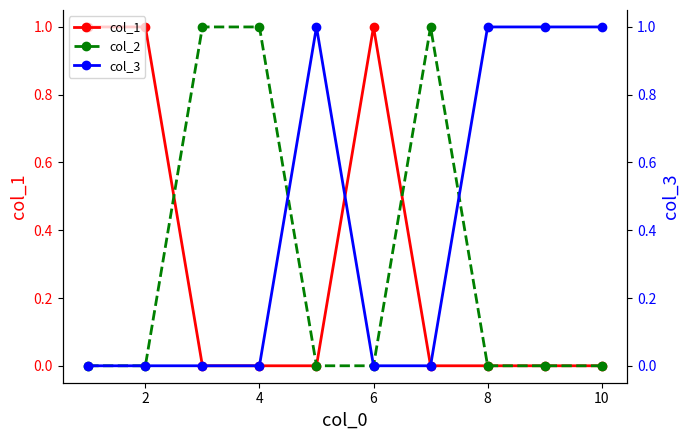

How many distinct data groups are displayed?

3